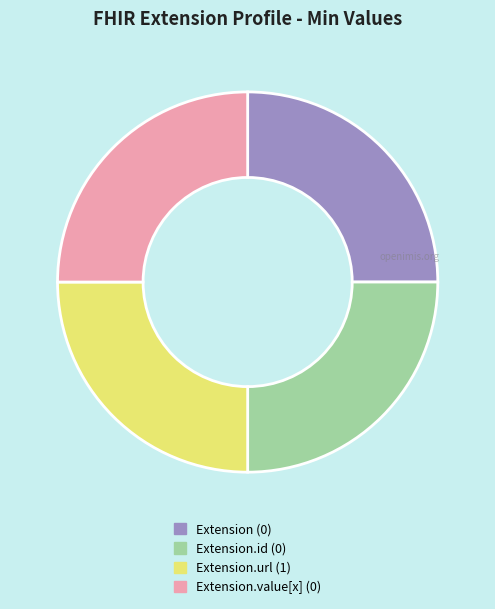

Is there a majority slice in this chart?

No